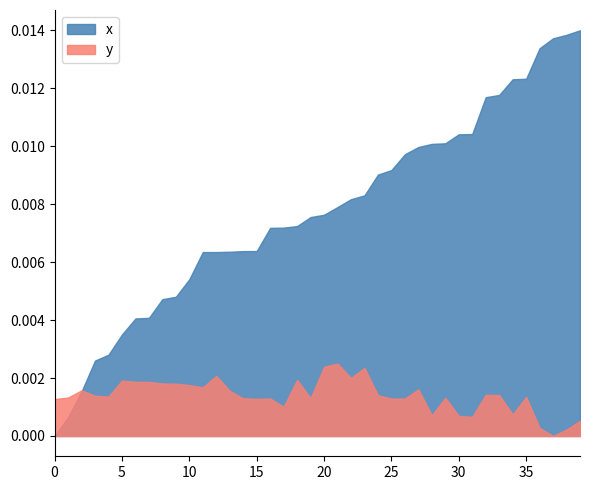

List the series in order of their overall mean, highest first.

x, y